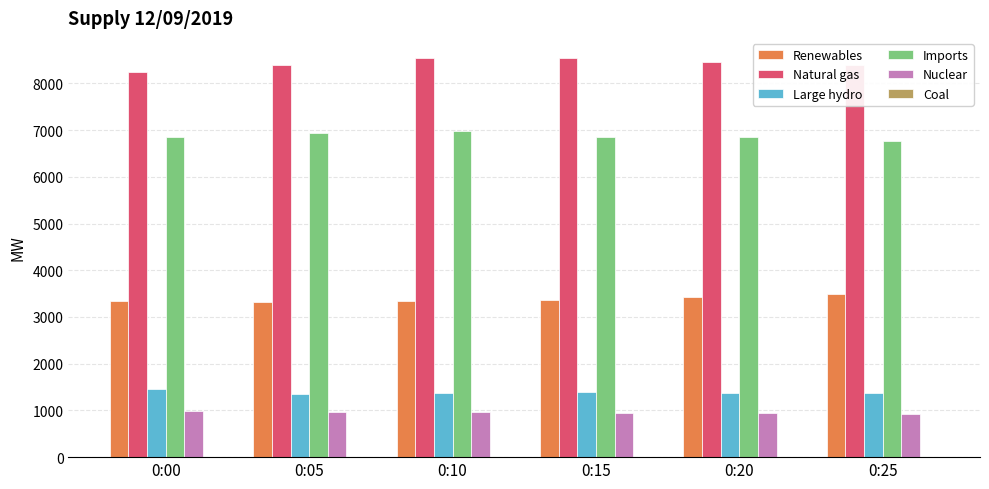

Which series has the largest total across all categories?

Natural gas